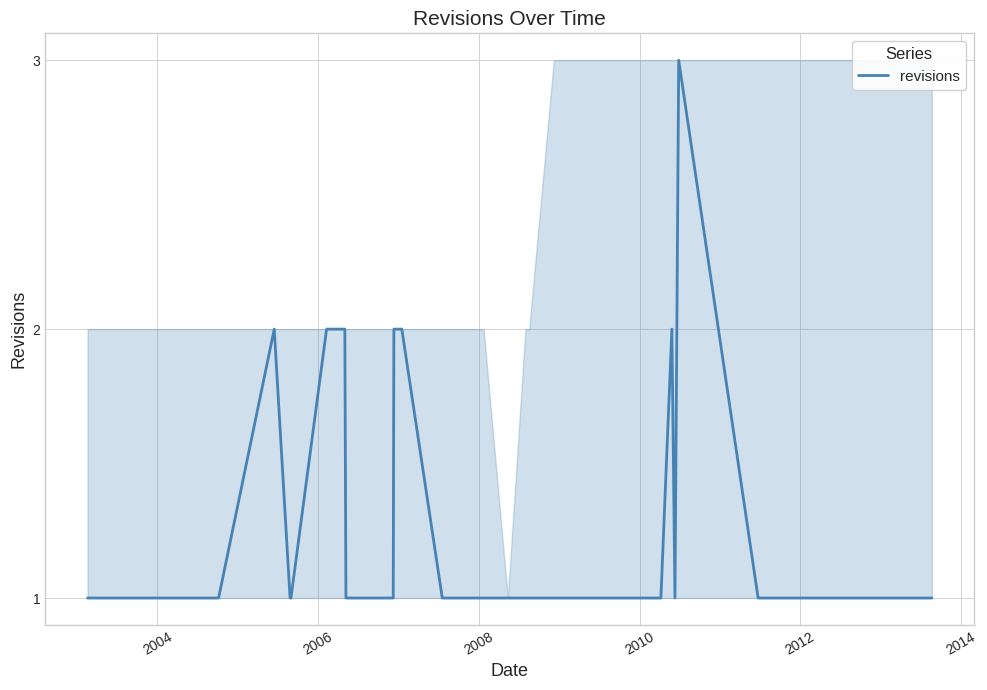

What is the maximum value shown in the chart?

3